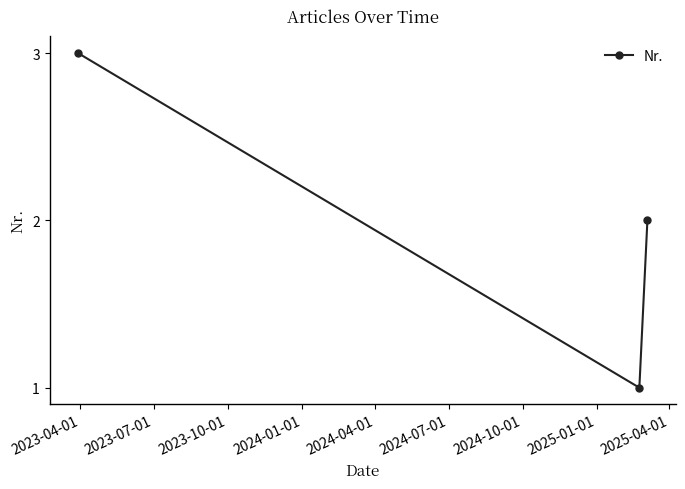

Count the number of data series in this chart.

1